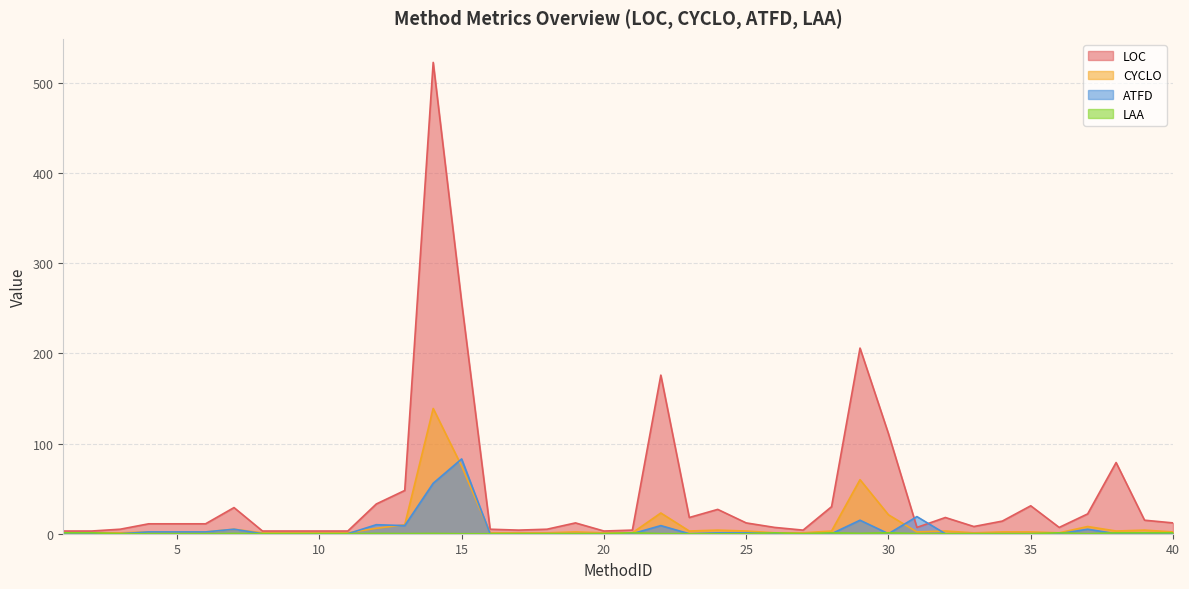

Reading right to left, what are all the values shown in this chart?

LOC: 40=12.0	39=15.0	38=79.0	37=22.0	36=7.0	35=31.0	34=14.0	33=8.0	32=18.0	31=7.0	30=111.0	29=206.0	28=30.0	27=4.0	26=7.0	25=12.0	24=27.0	23=18.0	22=176.0	21=4.0	20=3.0	19=12.0	18=5.0	17=4.0	16=5.0	15=257.0	14=523.0	13=48.0	12=33.0	11=3.0	10=3.0	9=3.0	8=3.0	7=29.0	6=11.0	5=11.0	4=11.0	3=5.0	2=3.0	1=3.0
CYCLO: 40=2.0	39=4.0	38=3.0	37=8.0	36=1.0	35=2.0	34=2.0	33=1.0	32=3.0	31=2.0	30=21.0	29=60.0	28=3.0	27=1.0	26=1.0	25=3.0	24=4.0	23=3.0	22=23.0	21=1.0	20=1.0	19=2.0	18=1.0	17=1.0	16=1.0	15=75.0	14=139.0	13=10.0	12=6.0	11=1.0	10=1.0	9=1.0	8=1.0	7=5.0	6=2.0	5=2.0	4=2.0	3=1.0	2=1.0	1=1.0
ATFD: 40=0.0	39=0.0	38=0.0	37=5.0	36=0.0	35=0.0	34=0.0	33=0.0	32=0.0	31=19.0	30=0.0	29=15.0	28=0.0	27=0.0	26=0.0	25=1.0	24=1.0	23=0.0	22=9.0	21=0.0	20=0.0	19=0.0	18=0.0	17=0.0	16=0.0	15=83.0	14=56.0	13=9.0	12=10.0	11=0.0	10=0.0	9=0.0	8=0.0	7=5.0	6=2.0	5=2.0	4=2.0	3=0.0	2=0.0	1=0.0
LAA: 40=1.0	39=1.0	38=1.0	37=0.0	36=1.0	35=0.0	34=0.0	33=0.0	32=0.0	31=0.1	30=1.0	29=0.4	28=1.0	27=0.0	26=1.0	25=0.0	24=0.0	23=0.0	22=0.1	21=1.0	20=0.0	19=0.0	18=0.0	17=0.0	16=0.0	15=0.0	14=0.3	13=0.2	12=0.3	11=0.0	10=0.0	9=0.0	8=0.0	7=0.3	6=0.0	5=0.0	4=0.0	3=0.0	2=1.0	1=1.0